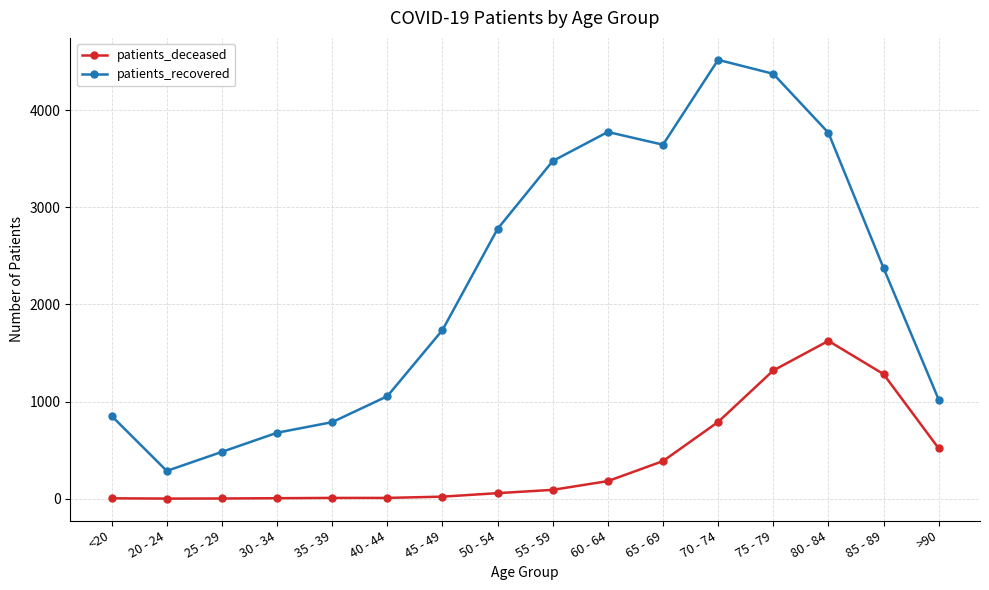

Rank the series by their average value, from highest to lowest.

patients_recovered, patients_deceased